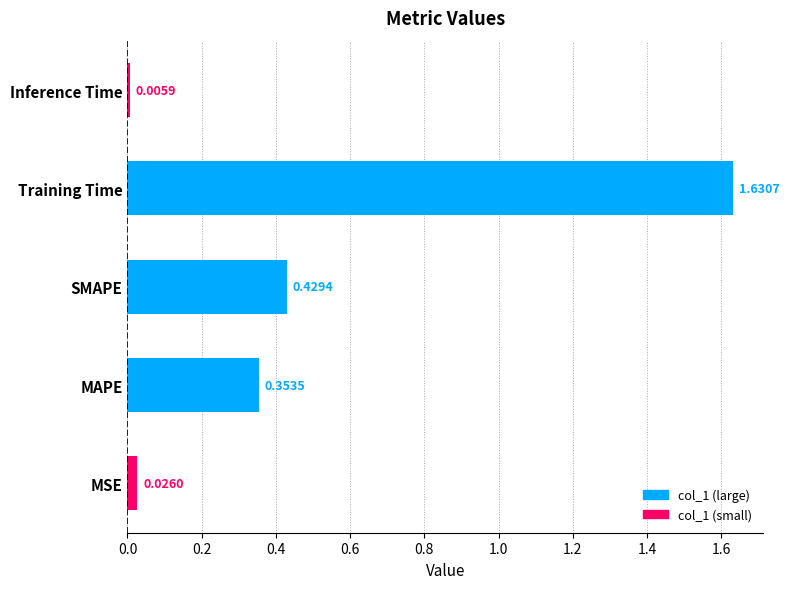

What is the sum of all values?

2.4